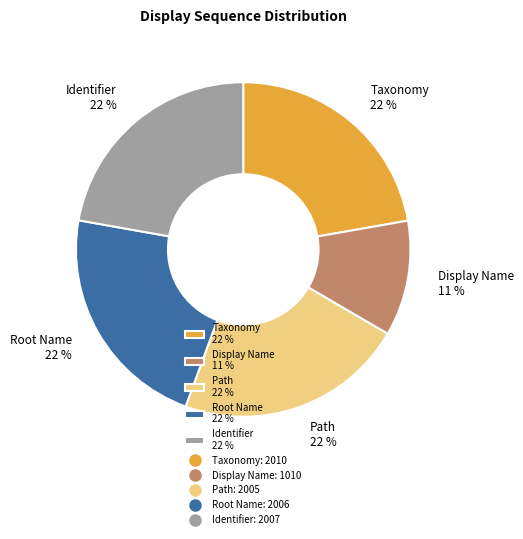

To the nearest percent, what portion does Identifier 22 % represent?

22%